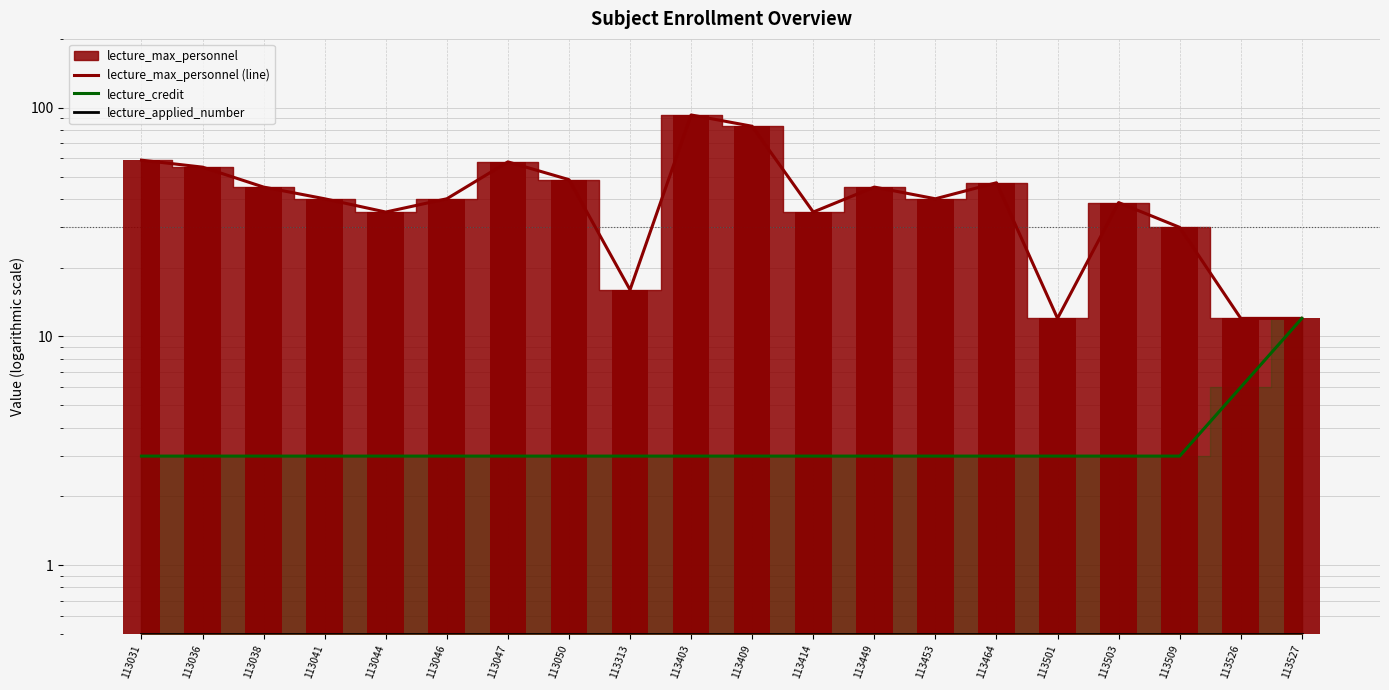

Reading right to left, list all the values displayed in this chart.

lecture_max_personnel (line): 12.0	12.0	30.0	38.5	12.0	47.0	40.0	45.0	35.0	83.0	93.0	16.0	48.5	58.0	40.0	35.0	40.0	45.0	55.0	59.0
lecture_credit: 12.0	6.0	3.0	3.0	3.0	3.0	3.0	3.0	3.0	3.0	3.0	3.0	3.0	3.0	3.0	3.0	3.0	3.0	3.0	3.0
lecture_applied_number: 0.5	0.5	0.5	0.5	0.5	0.5	0.5	0.5	0.5	0.5	0.5	0.5	0.5	0.5	0.5	0.5	0.5	0.5	0.5	0.5